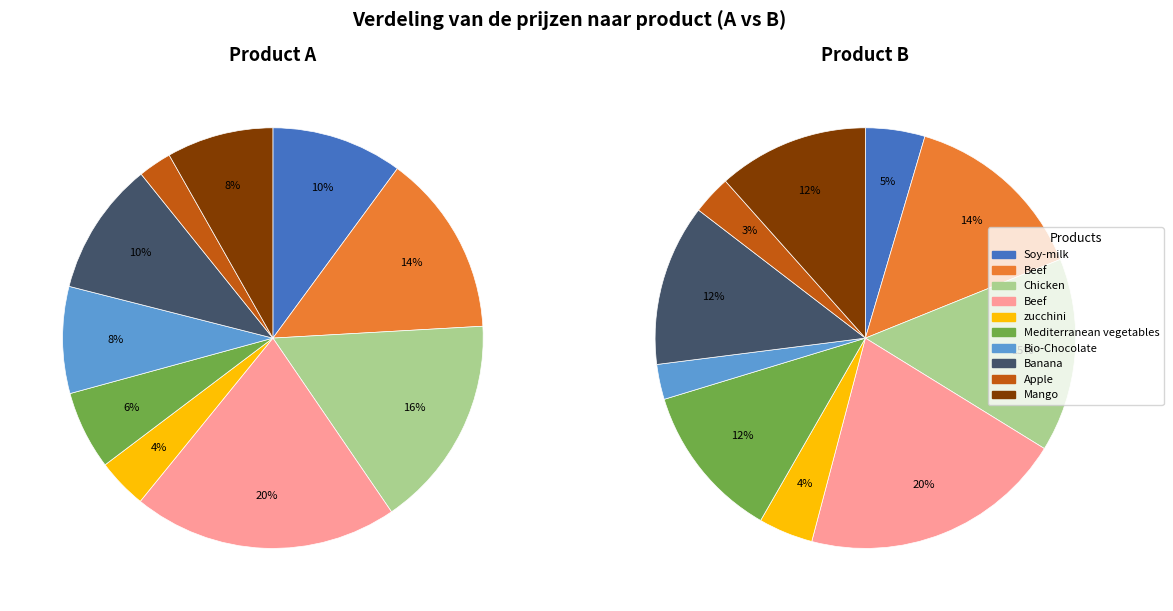

How many slices are in this pie chart?

20